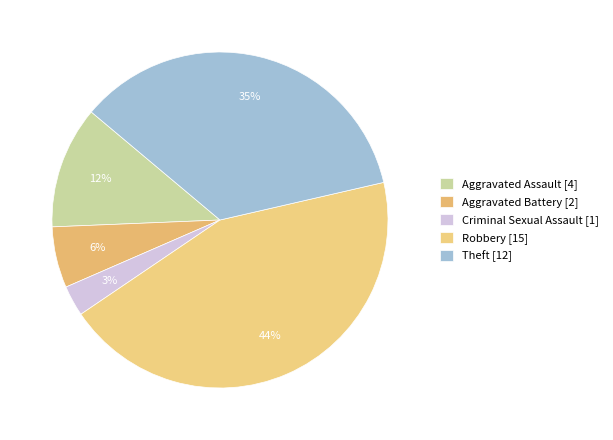

To the nearest percent, what is the average slice percentage?

20%